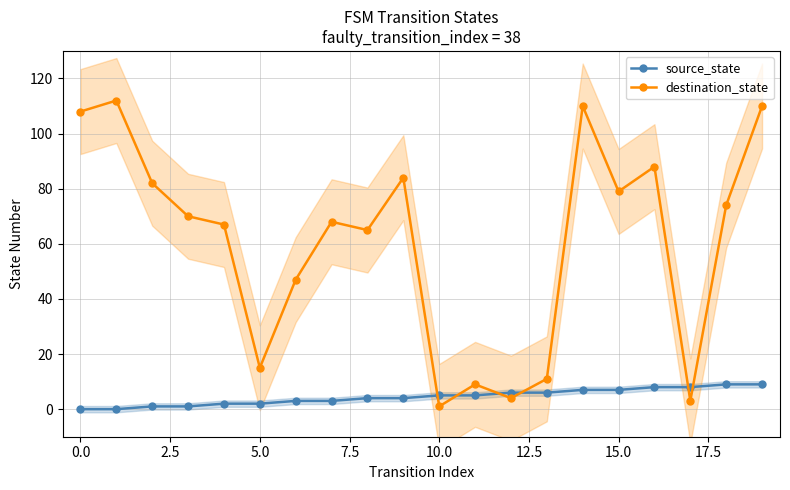

What is the difference between the second highest and second lowest values in the source_state series?

9